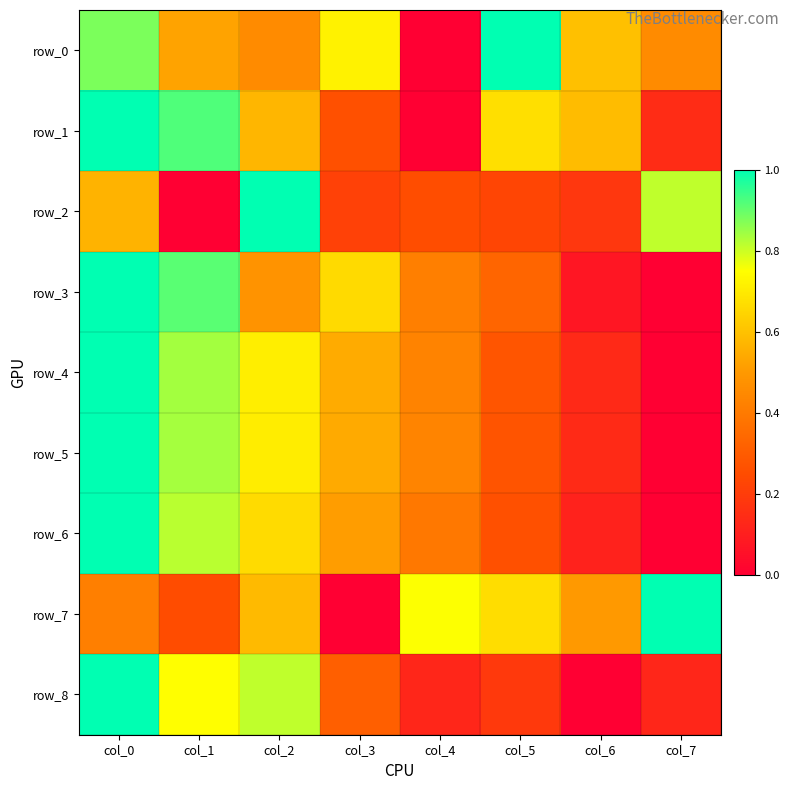

Reading right to left, what are all the values shown in this chart?

row_0: 0.5	0.6	1.0	0.0	0.7	0.5	0.5	0.9
row_1: 0.1	0.6	0.7	0.0	0.3	0.6	0.9	1.0
row_2: 0.8	0.2	0.2	0.3	0.2	1.0	0.0	0.6
row_3: 0.0	0.1	0.3	0.4	0.7	0.5	0.9	1.0
row_4: 0.0	0.1	0.3	0.4	0.5	0.7	0.8	1.0
row_5: 0.0	0.1	0.3	0.4	0.5	0.7	0.8	1.0
row_6: 0.0	0.1	0.3	0.4	0.5	0.7	0.8	1.0
row_7: 1.0	0.5	0.7	0.8	0.0	0.6	0.2	0.4
row_8: 0.1	0.0	0.2	0.1	0.3	0.8	0.7	1.0